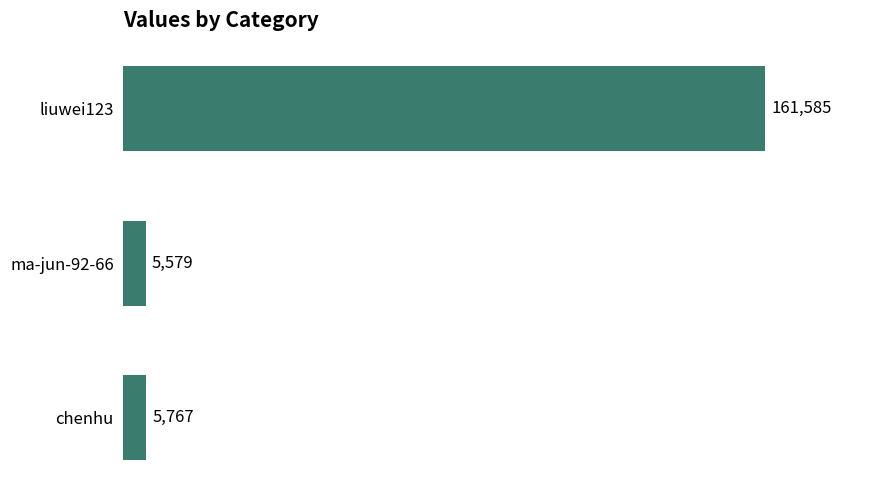

What is the label of the 1st bar from the bottom?

chenhu